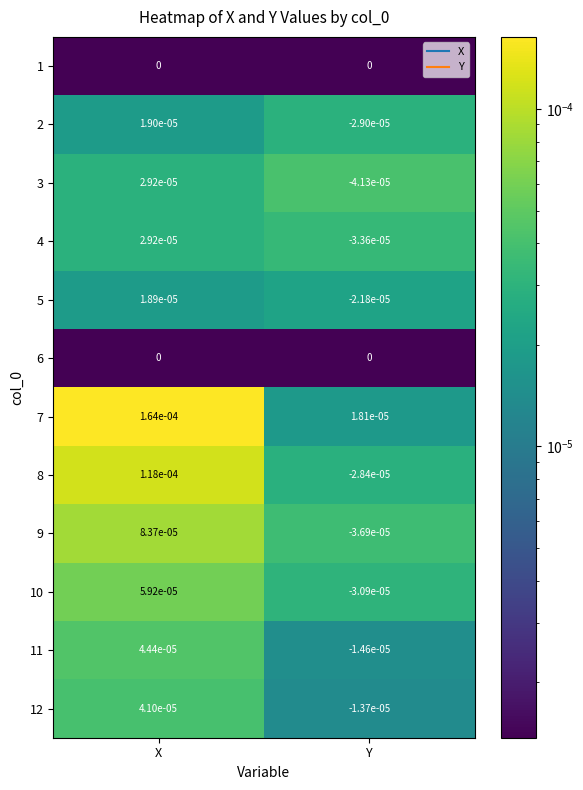

Which series has the largest range (max minus min)?

8